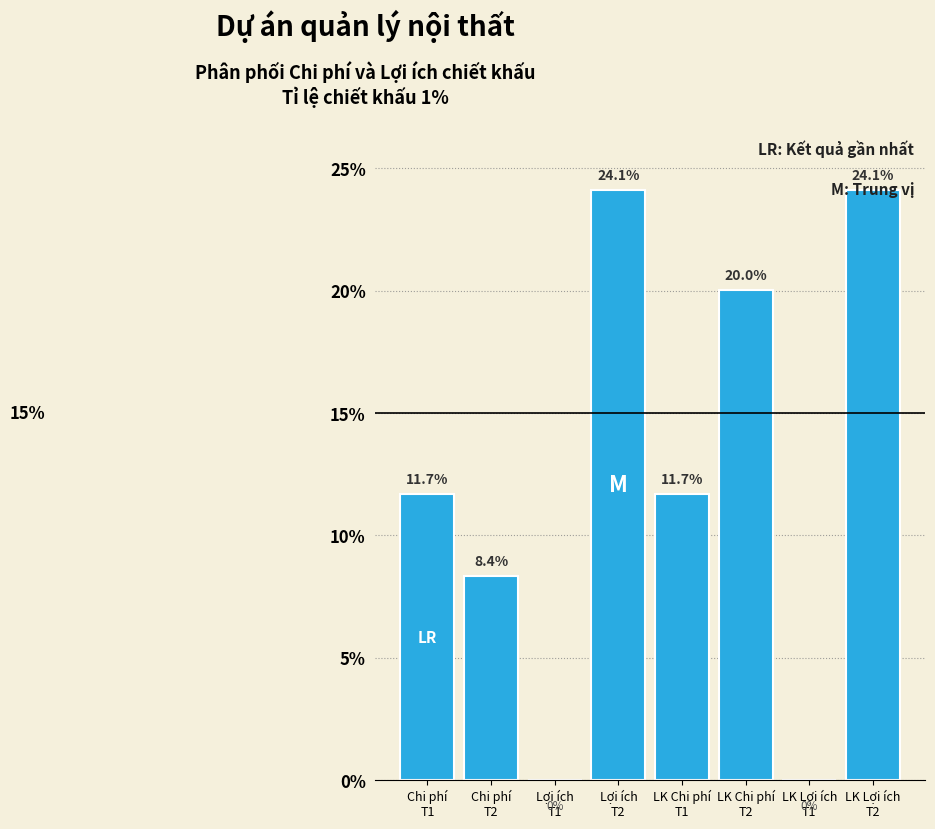

What is the sum of all values?

100.0